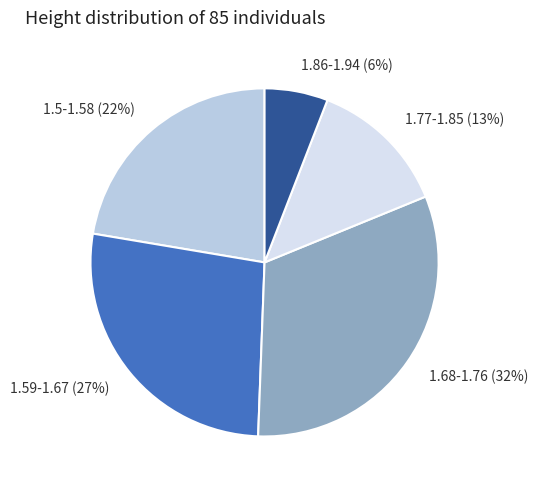

True or false: 1.5-1.58 accounts for 13% of the total.

False